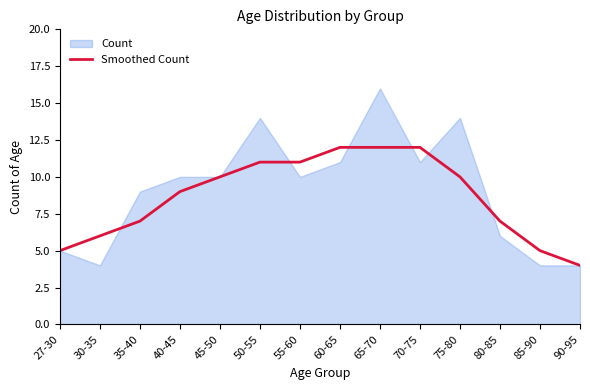

True or false: there are more than 0 points higher than both neighbors.

False